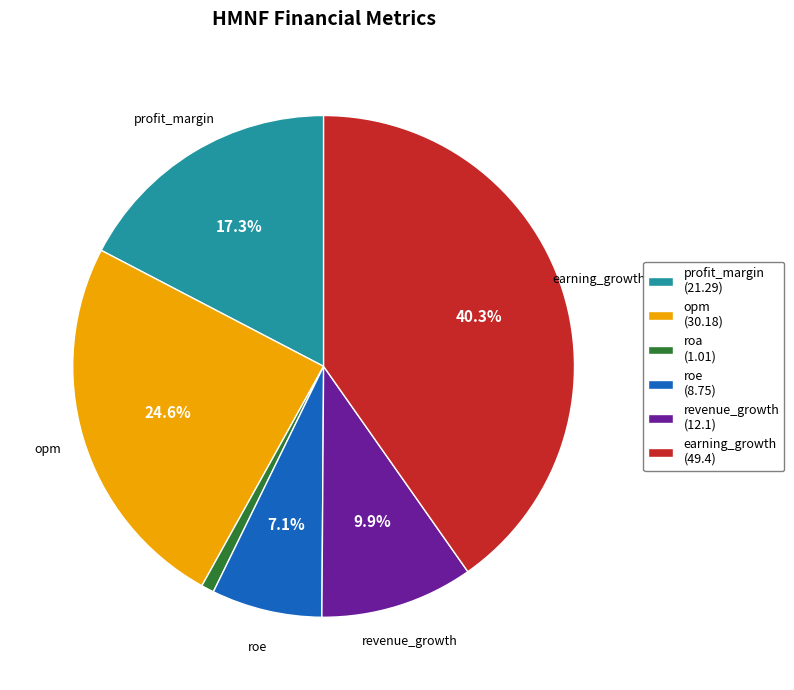

Combined, do opm (30.18) and earning_growth (49.4) account for over 50%?

Yes